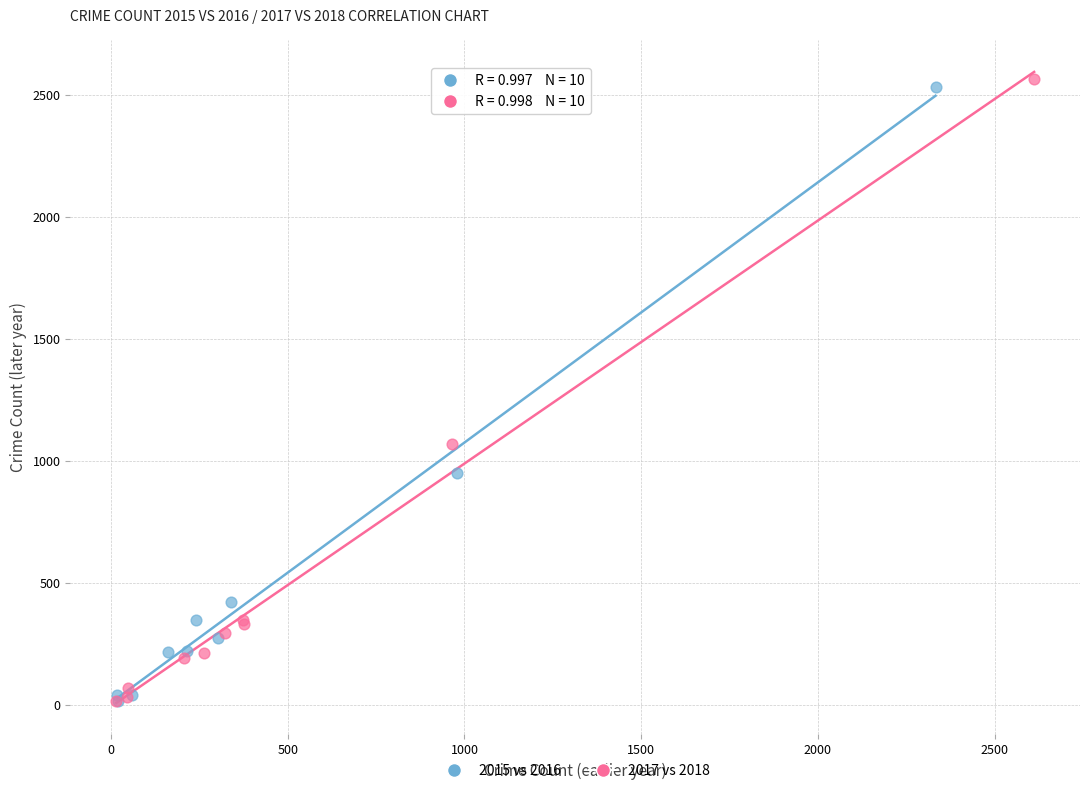

What are all the series names shown in the legend?

2015 vs 2016, 2017 vs 2018